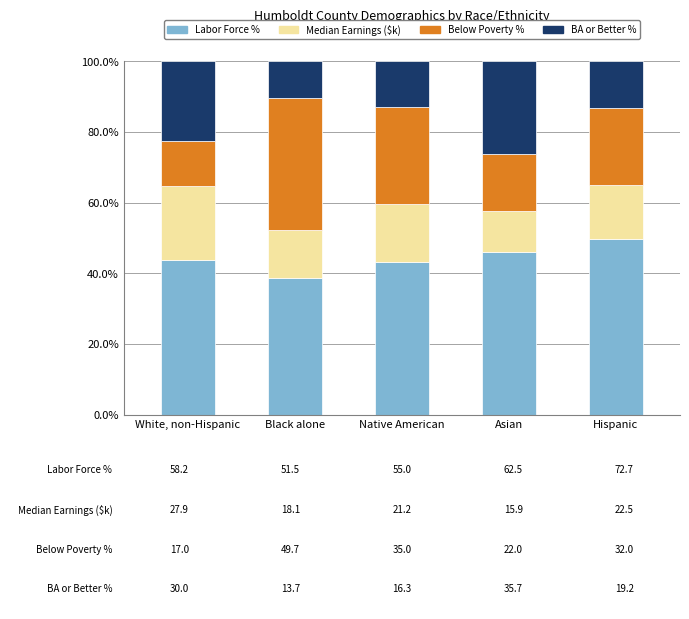

What is the total value across all series at White, non-Hispanic?

100.0